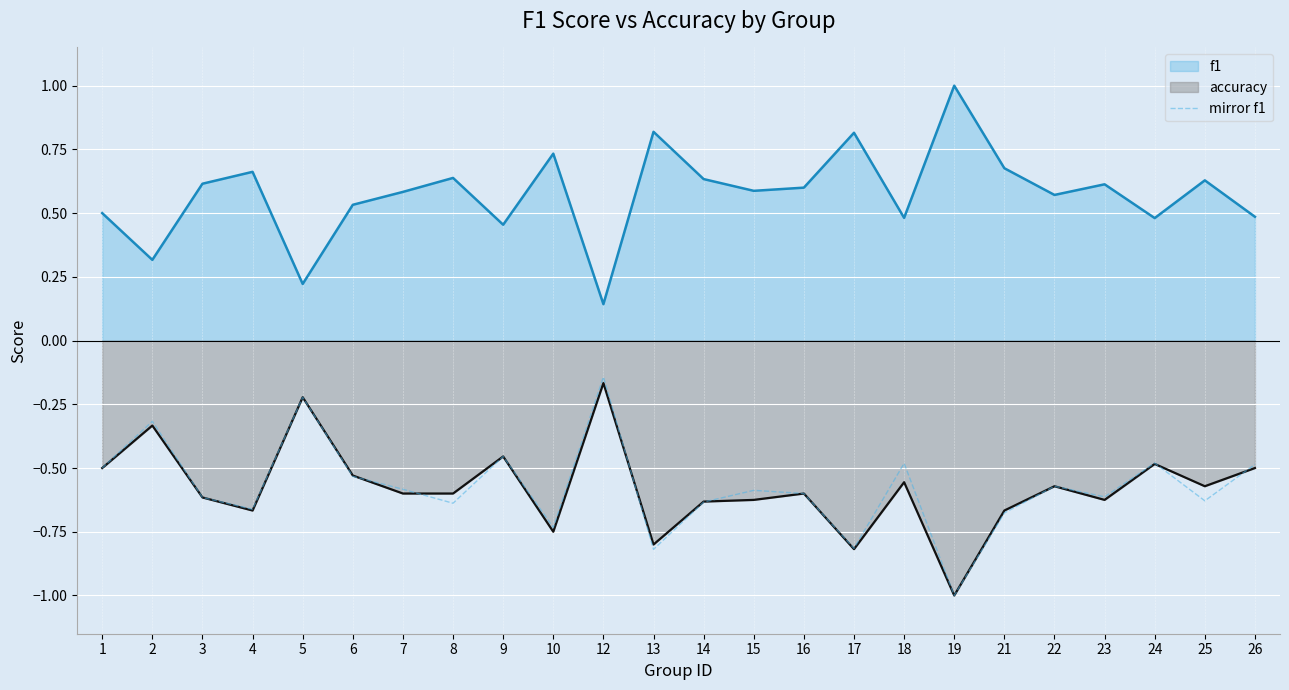

How many series are shown in this chart?

3